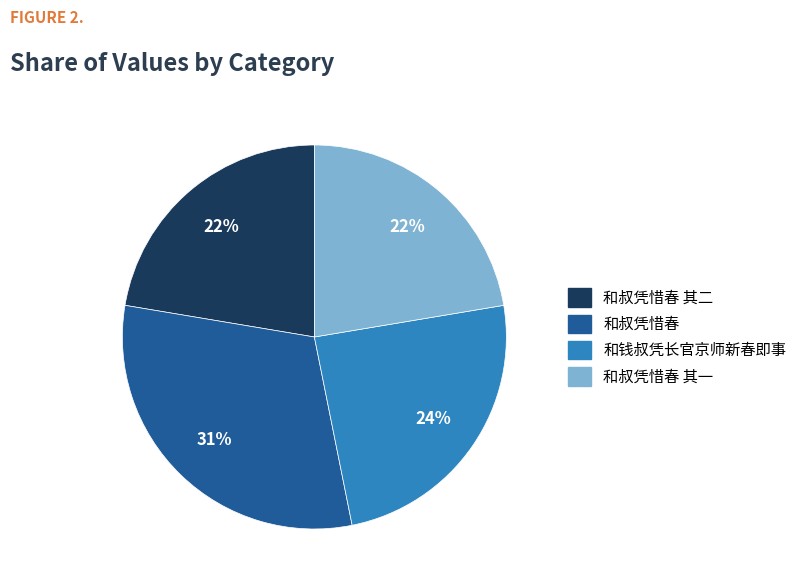

Is there a majority slice in this chart?

No